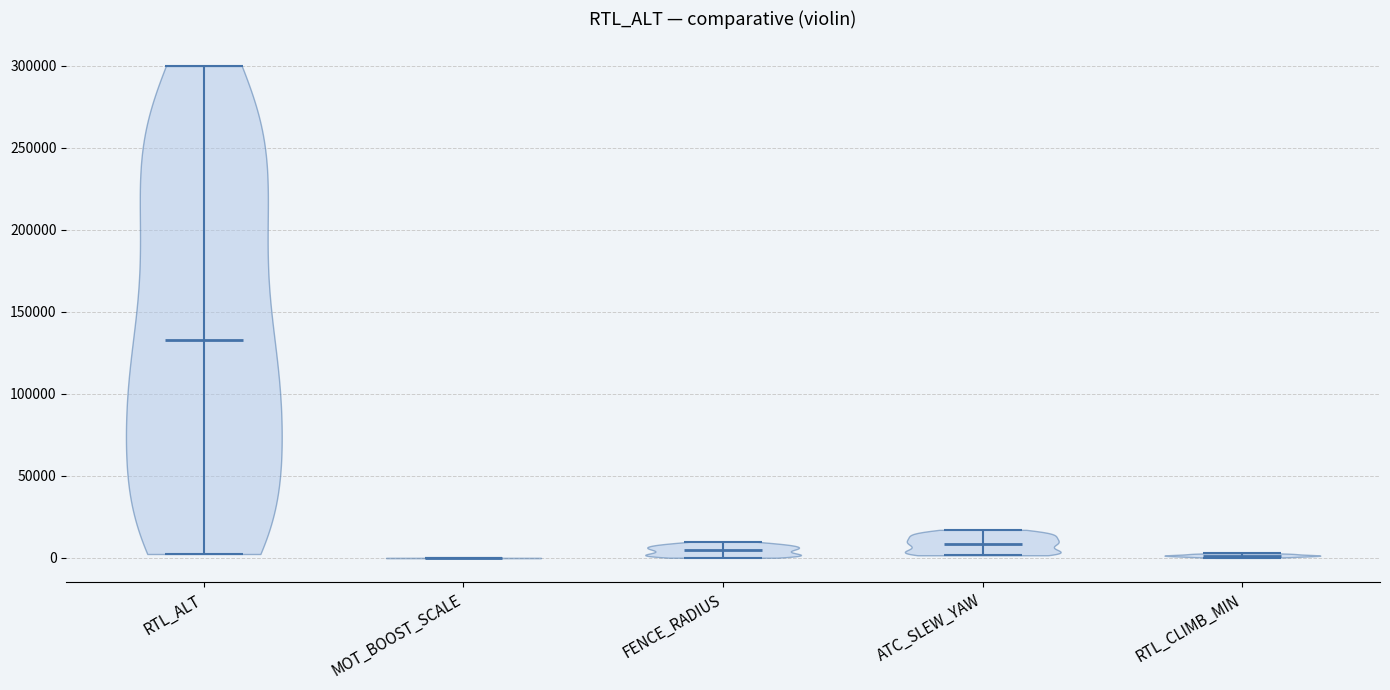

What is the lowest point the violin for MOT_BOOST_SCALE reaches on the y-axis? The values are not printed on the chart, so give them approximately, as read against the axis.

0